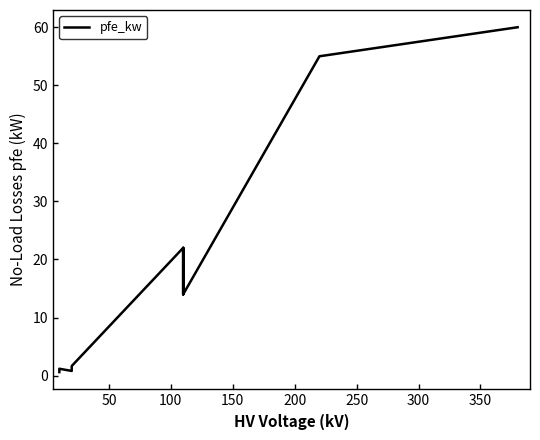

What is the greatest value displayed?

60.0